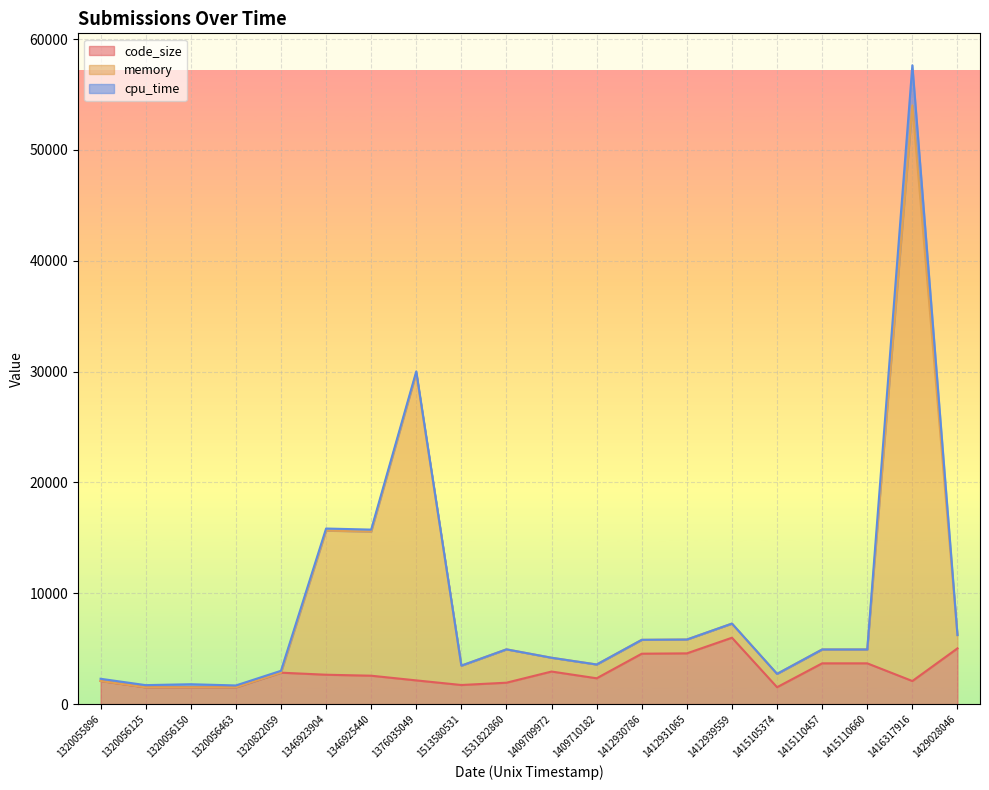

The value of code_size at 1320056150 is 1513. True or false?

True